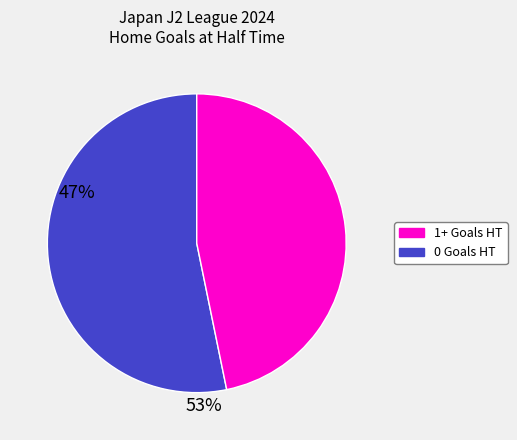

Is there a majority slice in this chart?

Yes